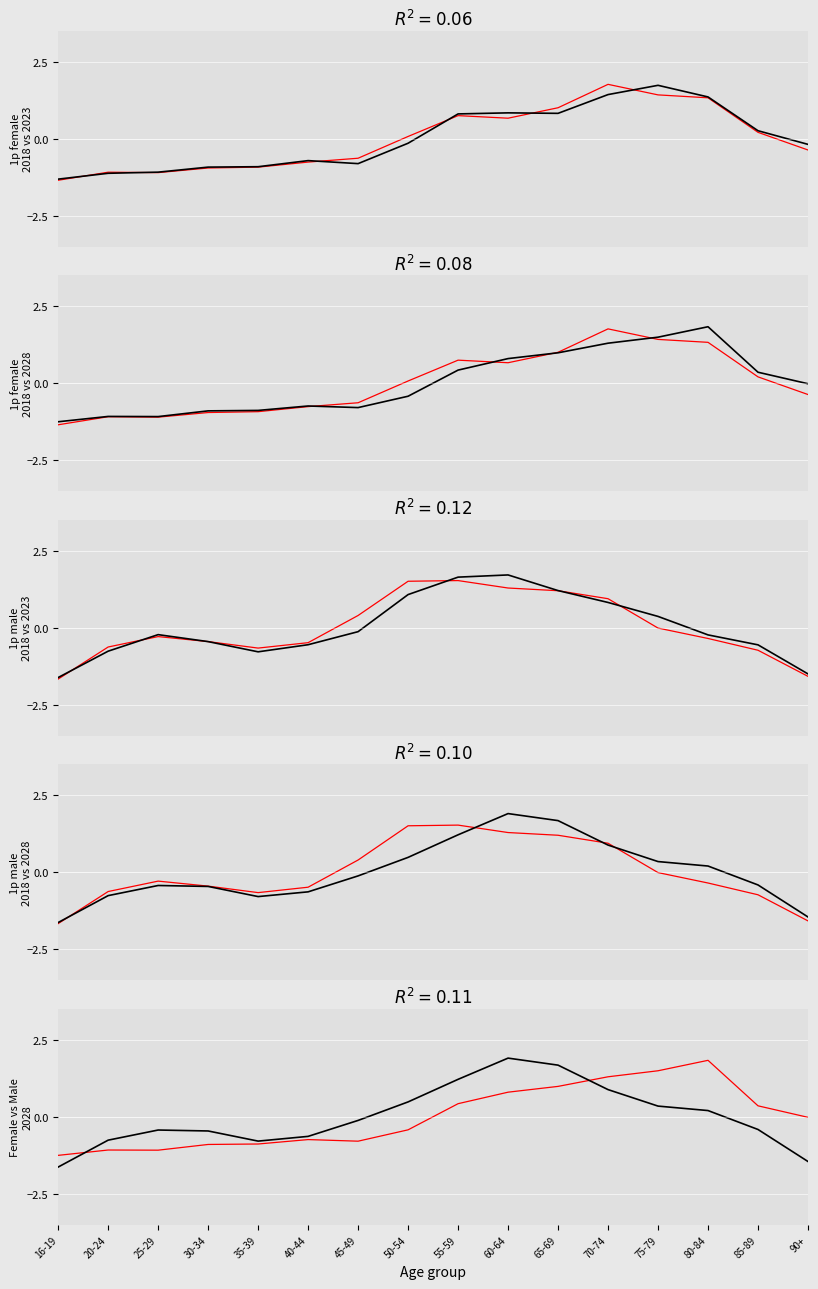

What position from the left is 65-69?

11